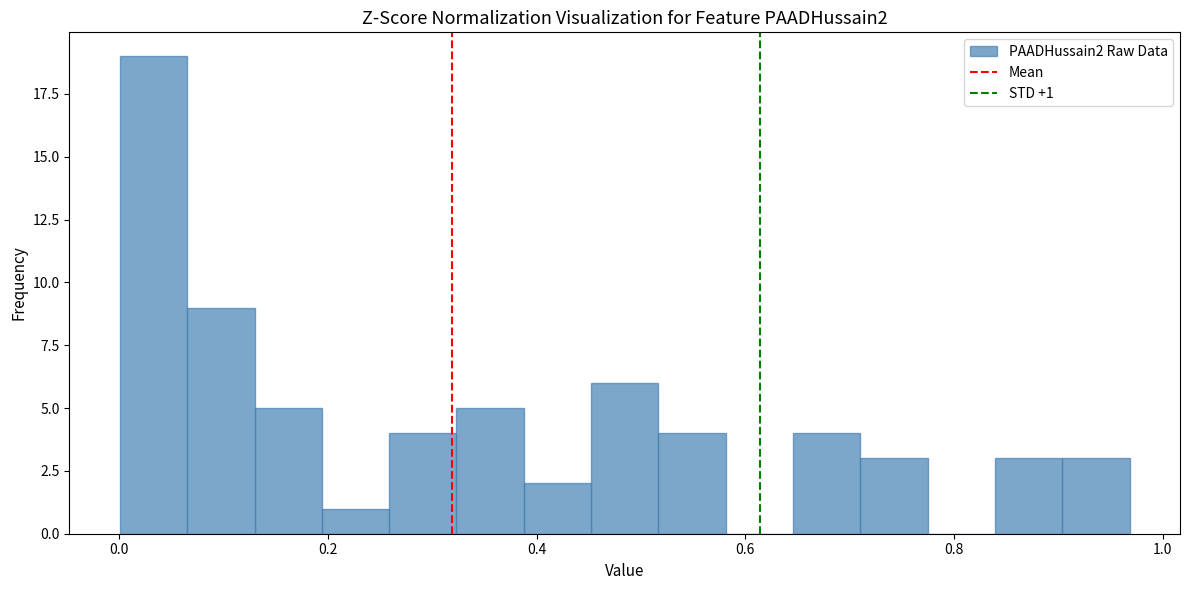

Read against the x-axis, roughly where is the centre of the tallest bar?

0.04